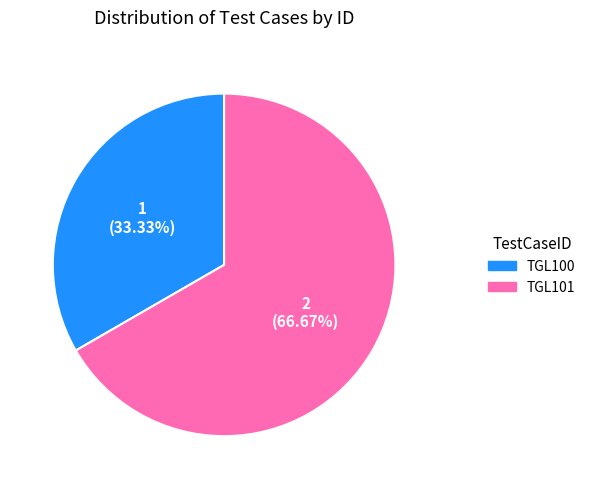

Does TGL101 represent more than half of the total?

Yes